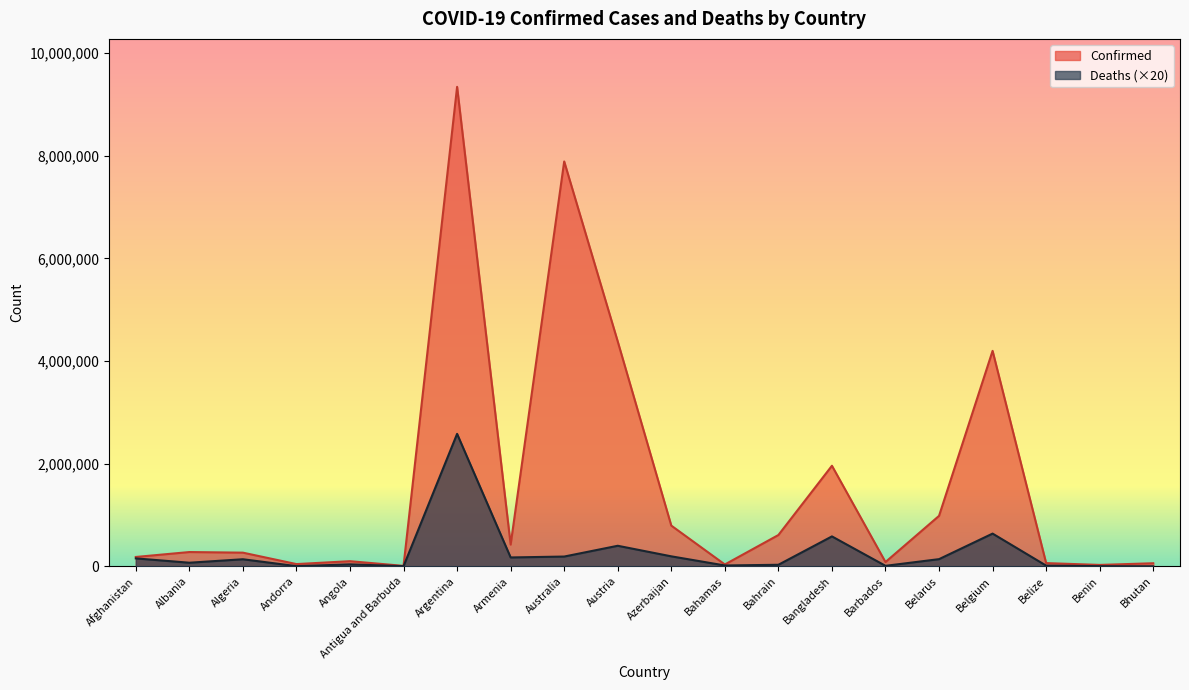

What is the difference between the maximum and minimum values in the Confirmed series?

9332911